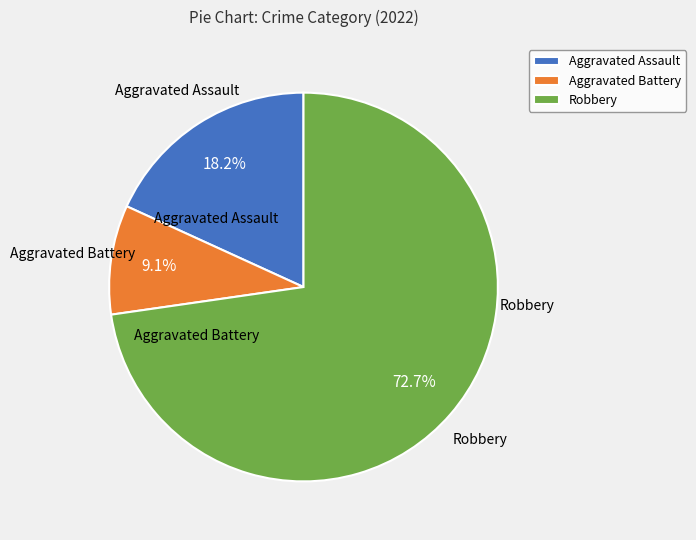

To the nearest percent, what is the combined percentage of Aggravated Assault and Robbery?

91%